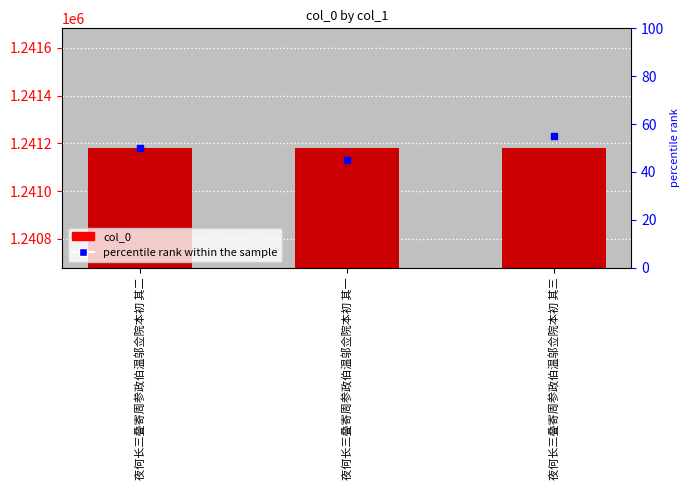

What are all the series names shown in the legend?

col_0, percentile rank within the sample